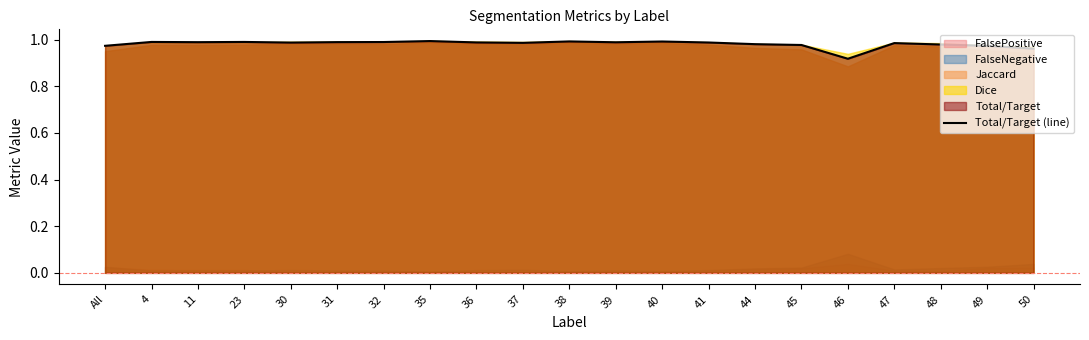

What is the sum of all values?

20.6